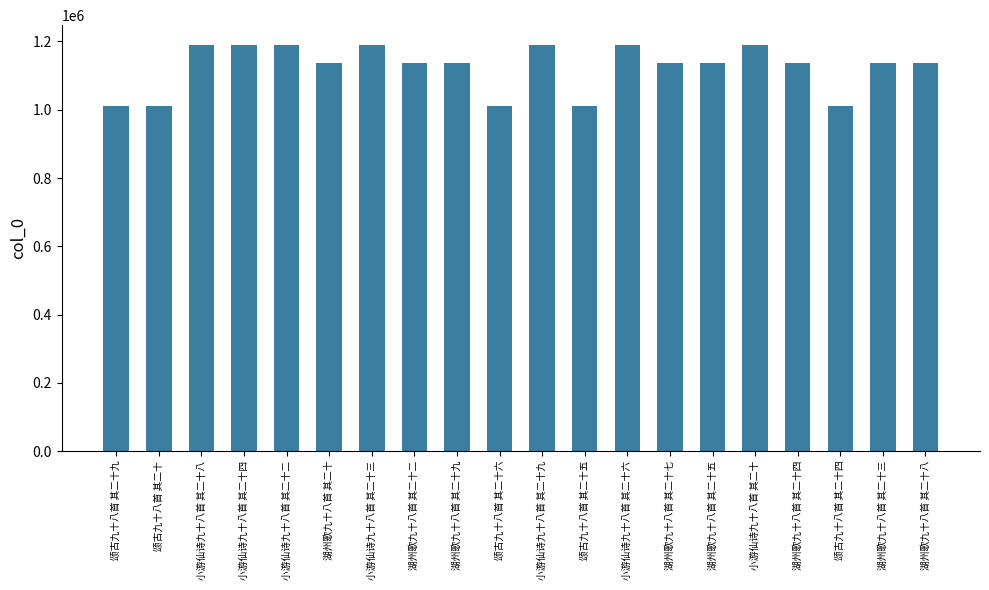

The value at 小游仙诗九十八首 其二十九 is 1188302. True or false?

True